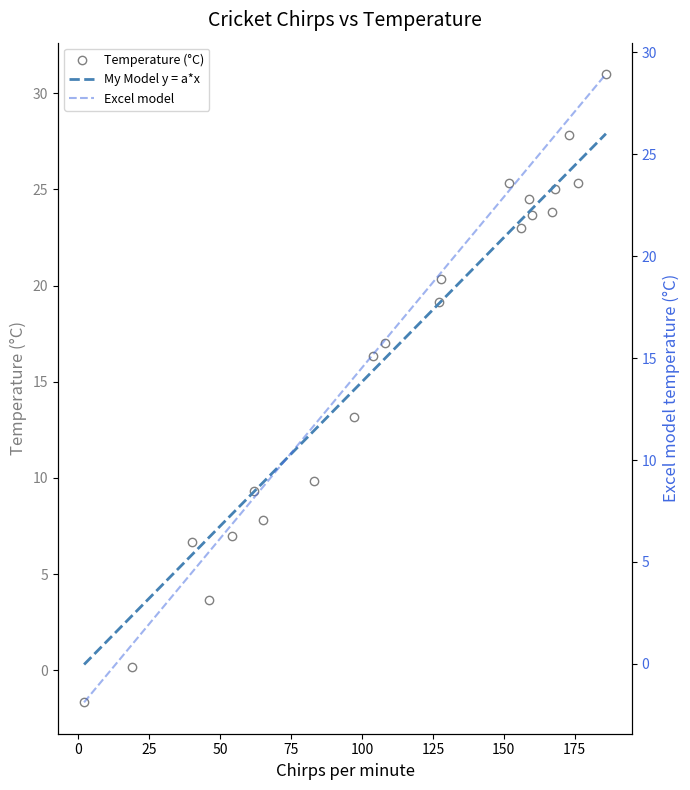

How many negative values does the Excel model series have?

1